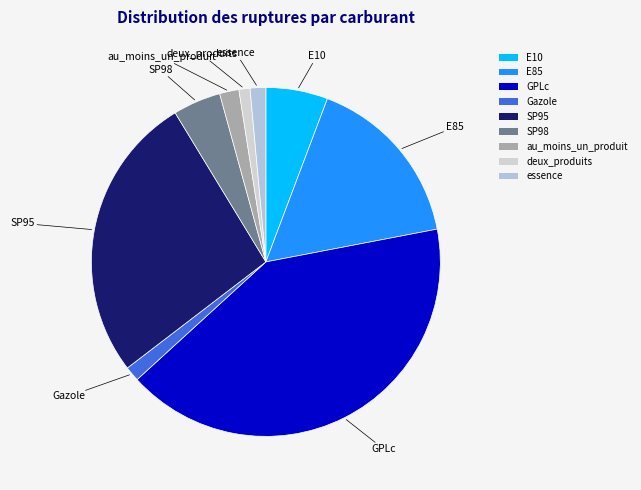

Do deux_produits and essence together represent more than half of the pie?

No